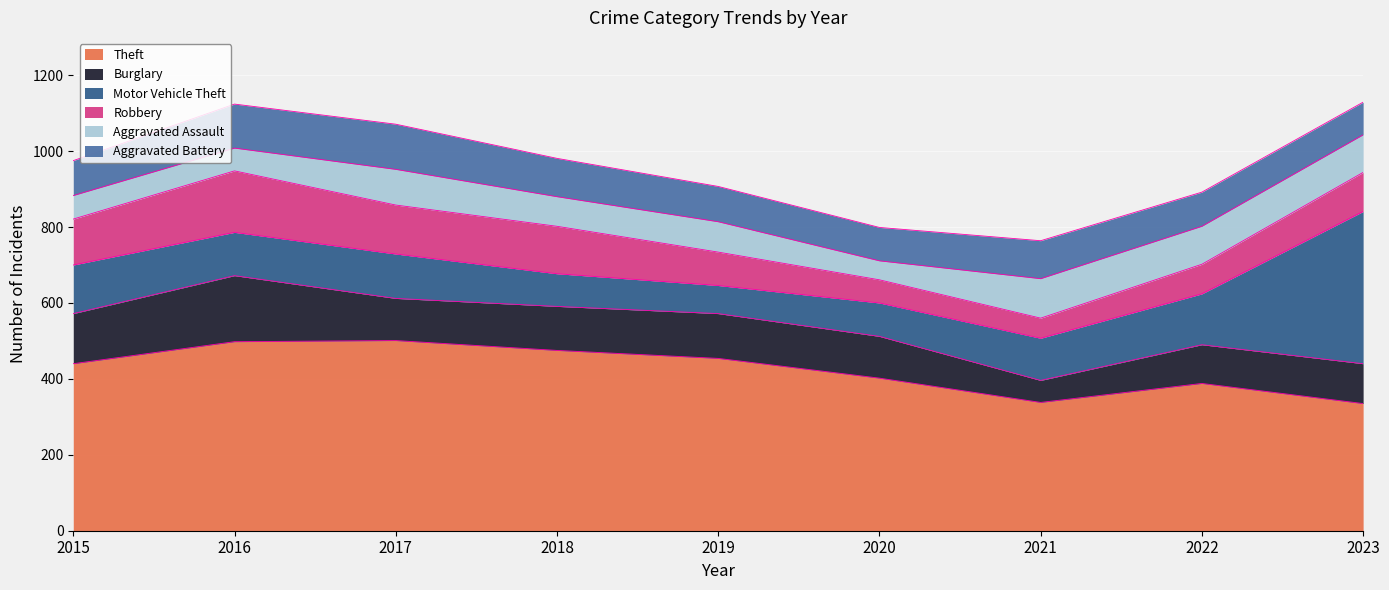

The Burglary series shows 110 at 2020. True or false?

True